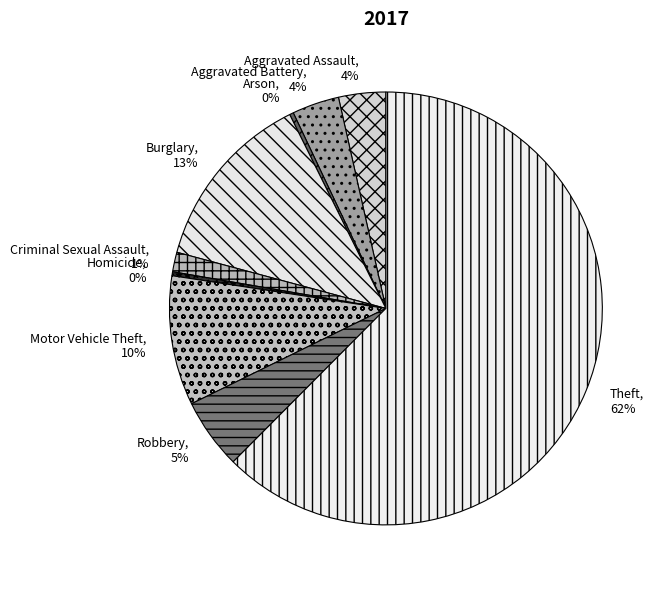

Does Criminal Sexual Assault account for over 50% of the chart?

No